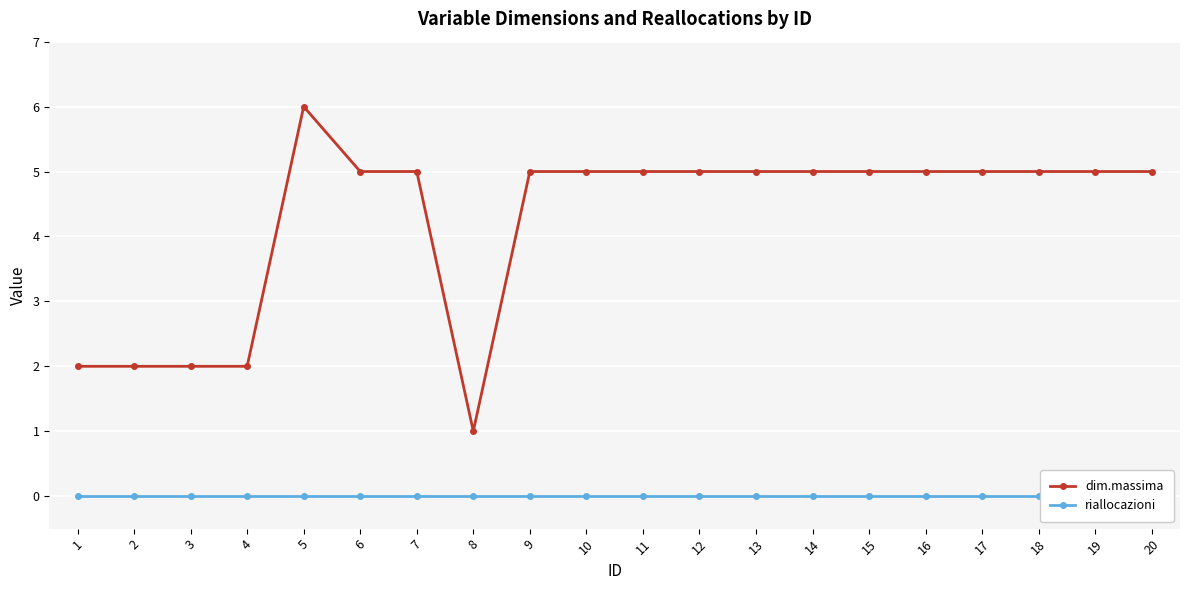

Rank the series by their average value, from highest to lowest.

dim.massima, riallocazioni